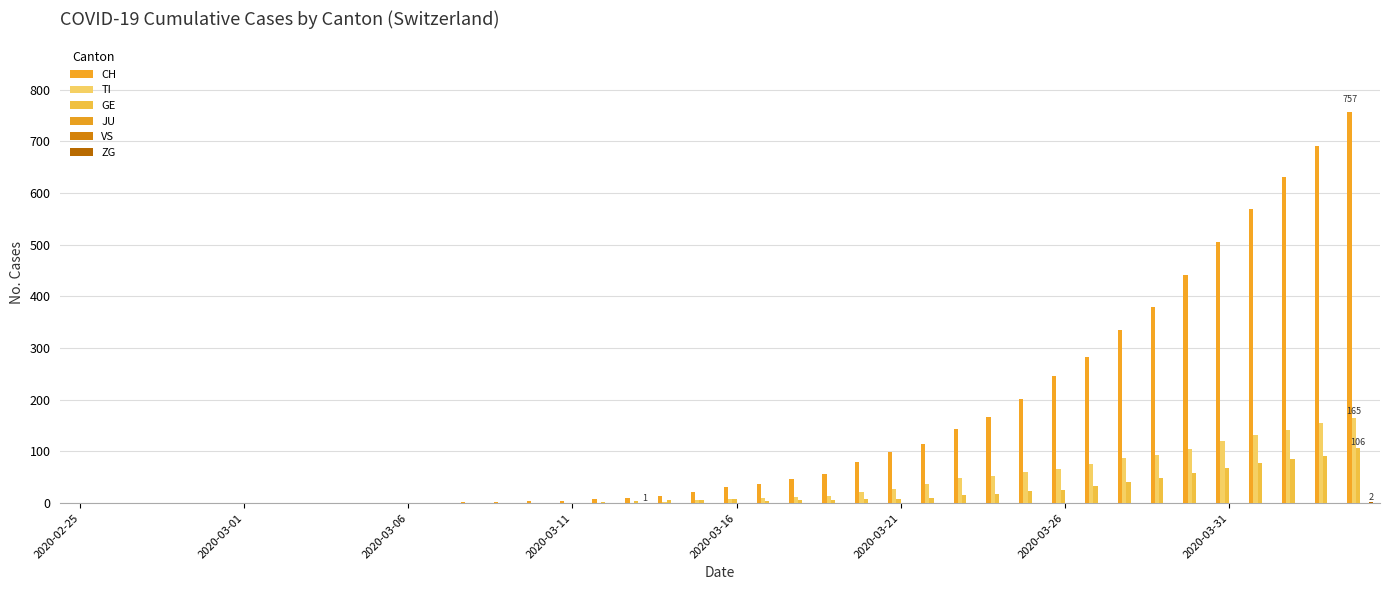

Which category has the lowest value across all series?

2020-02-25